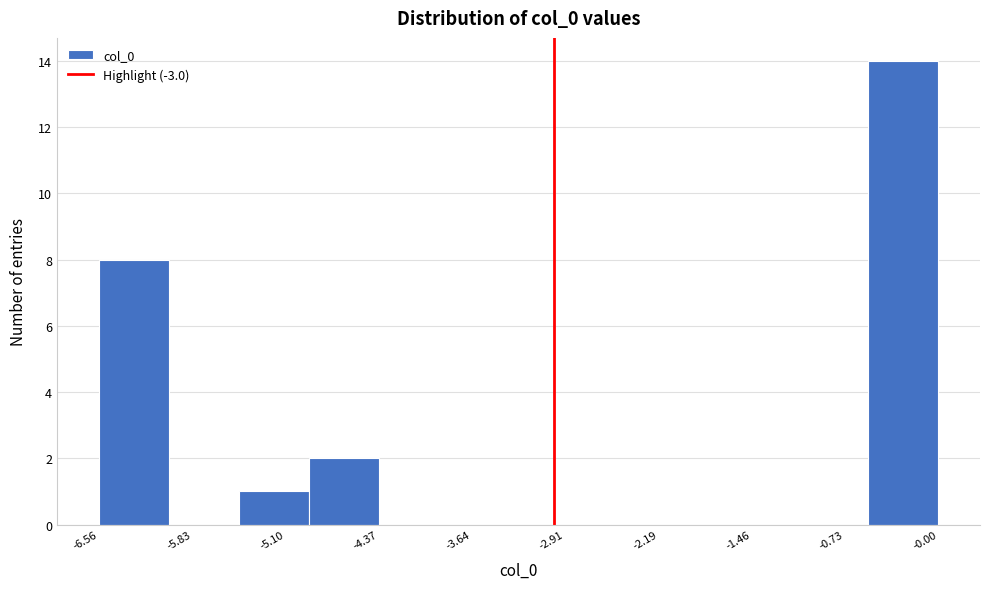

Which range on the x-axis has the tallest bar?

-0.5 to 0.0